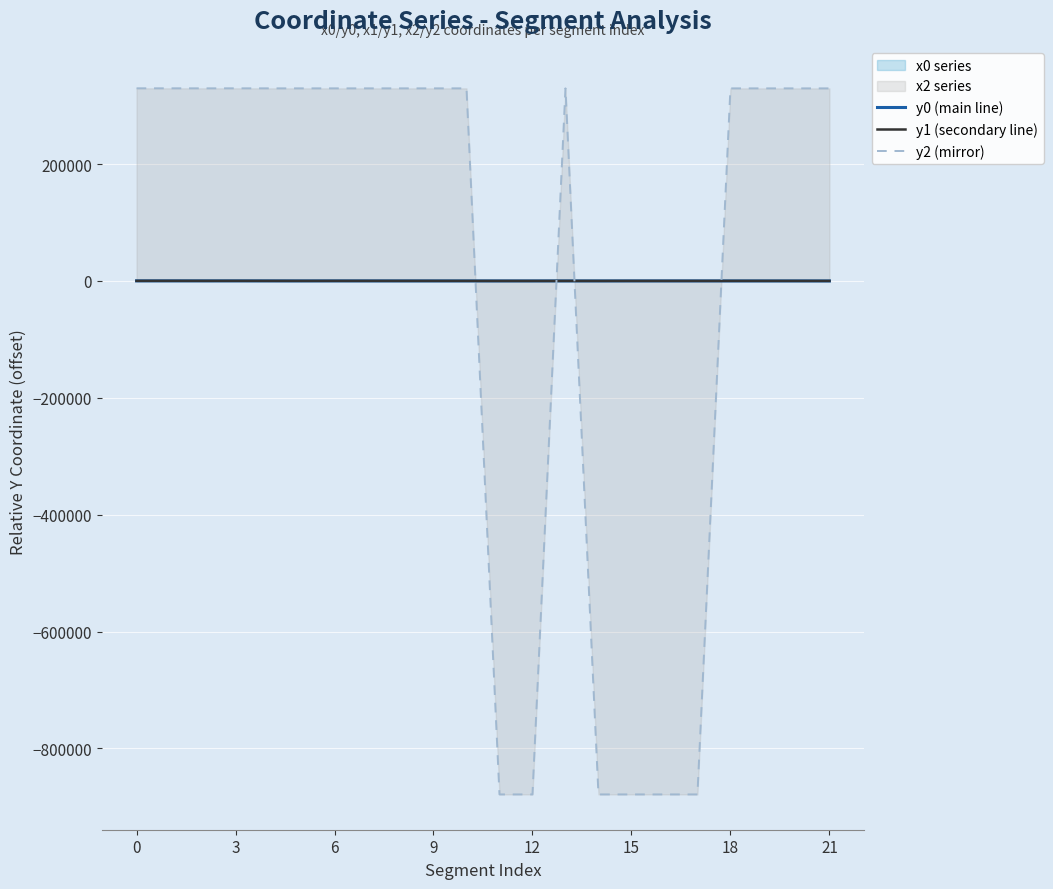

True or false: y1 (secondary line) and y0 (main line) intersect in this chart.

True